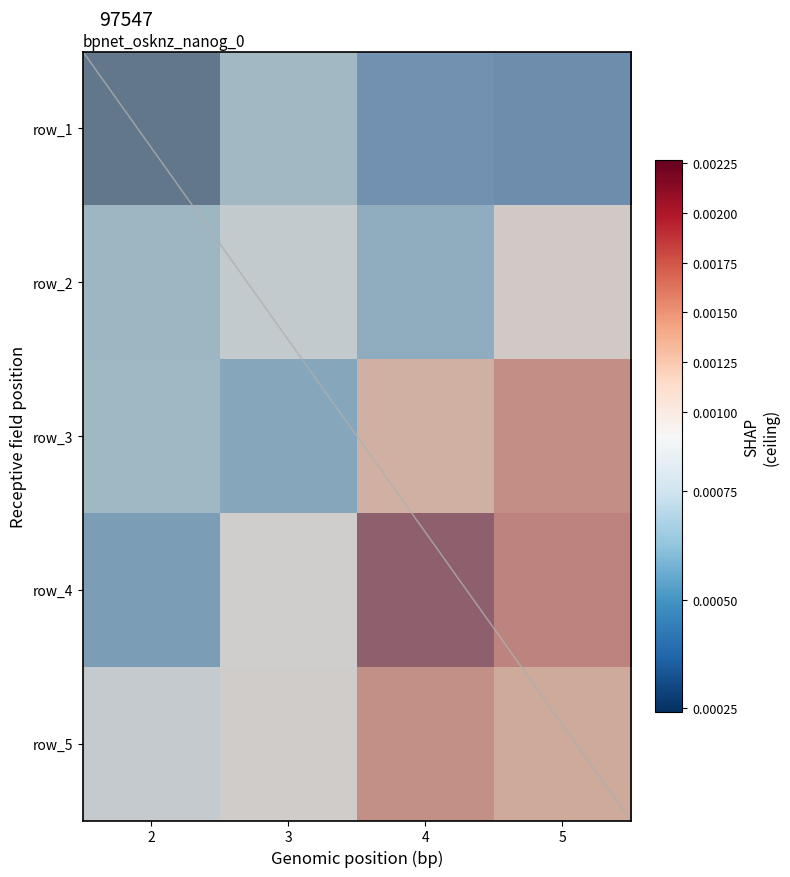

How many data points does each series have?

4